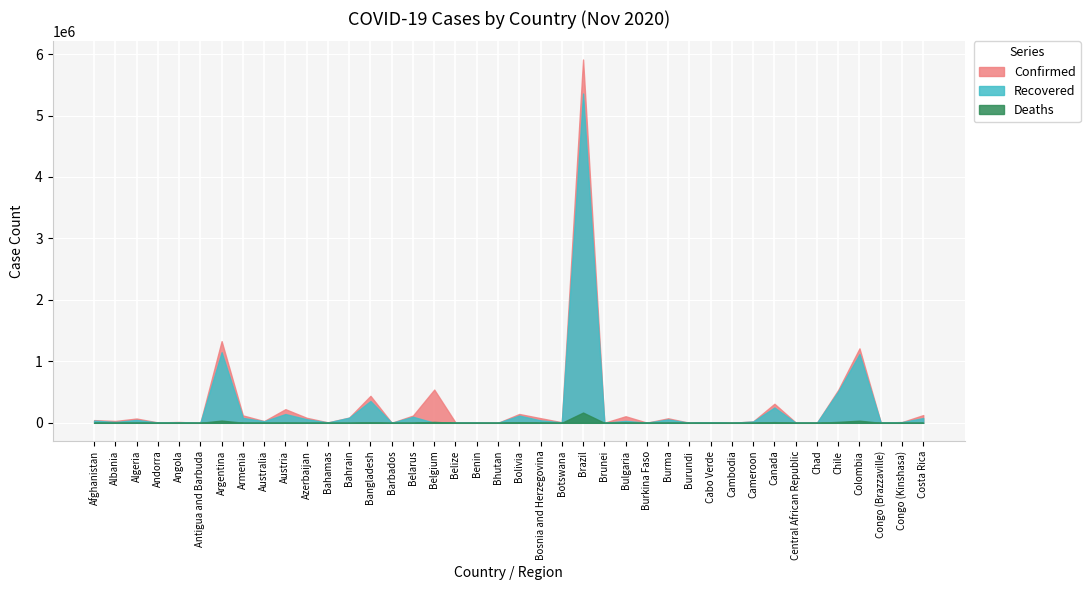

What position from the right is Azerbaijan?

30